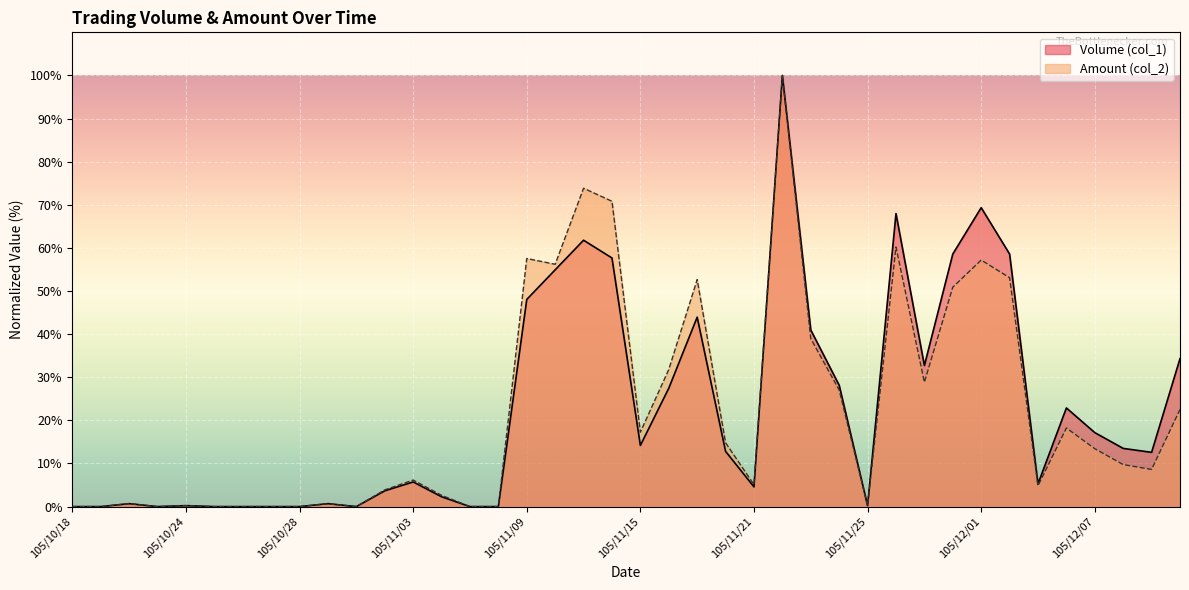

At which category does Volume (col_1) reach its first local peak?

105/10/20